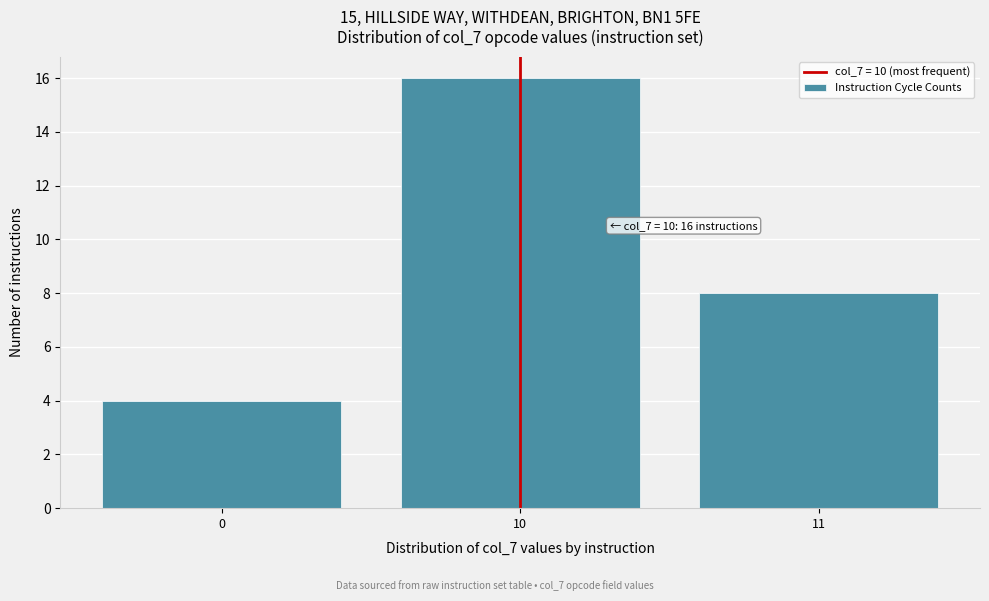

Reading right to left, transcribe all the data shown in this chart.

8	16	4